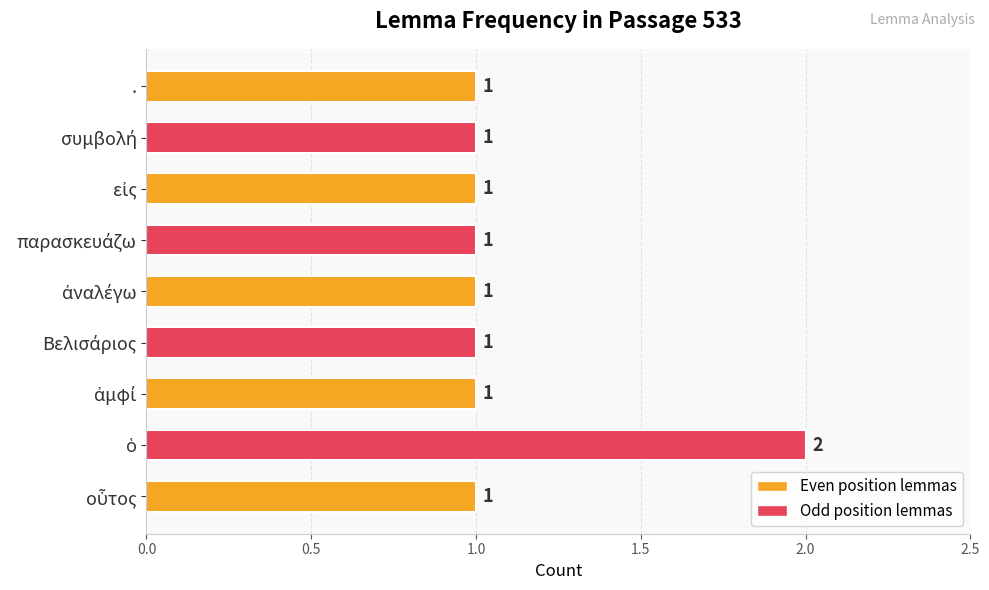

What is the sum of all values?

10